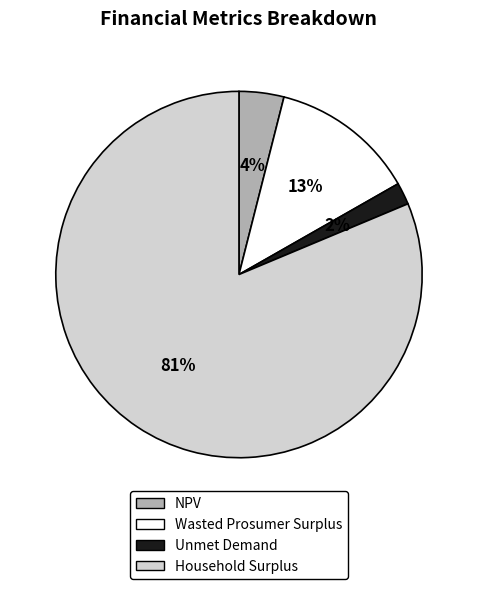

True or false: Household Surplus accounts for 68% of the total.

False